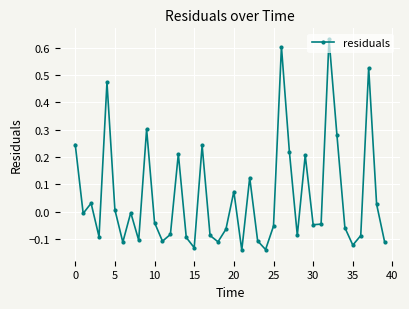

How many lines are shown in the chart?

1